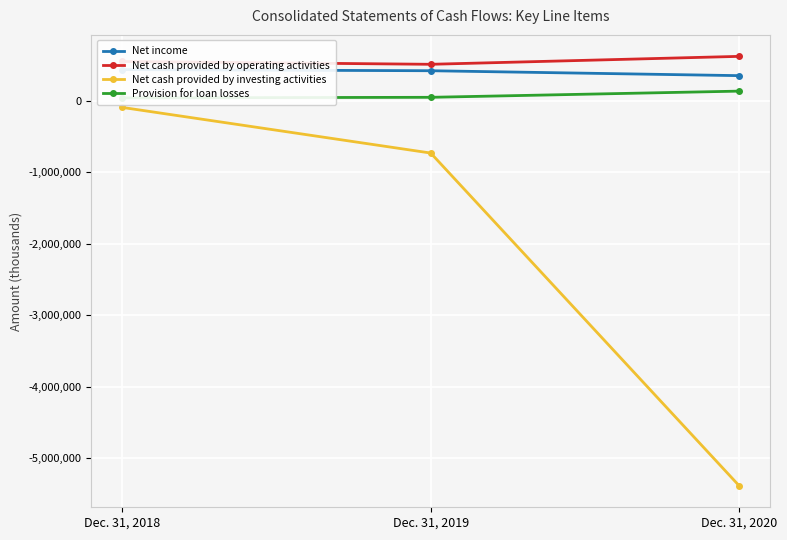

Rank the series by their maximum value, from highest to lowest.

Net cash provided by operating activities, Net income, Provision for loan losses, Net cash provided by investing activities